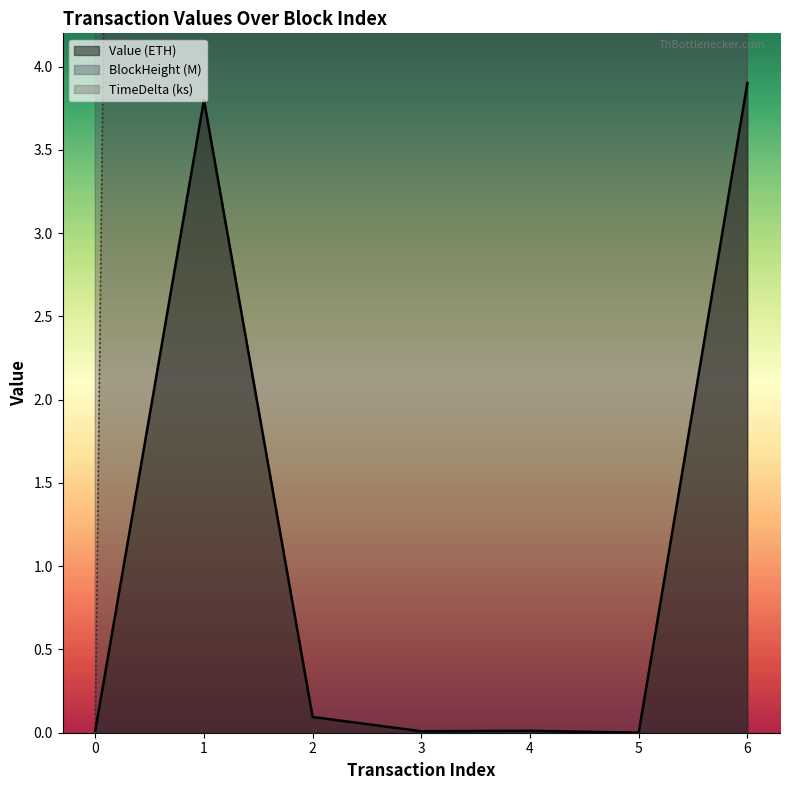

At which category does the chart reach its minimum across all series?

5